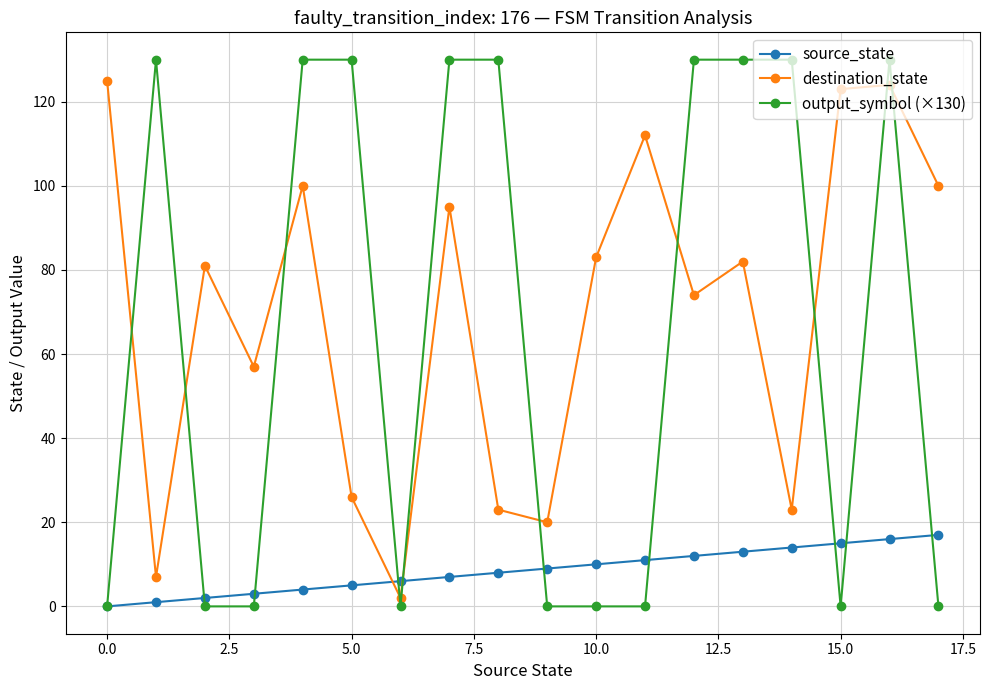

At how many categories does at least one series exceed 36?

16